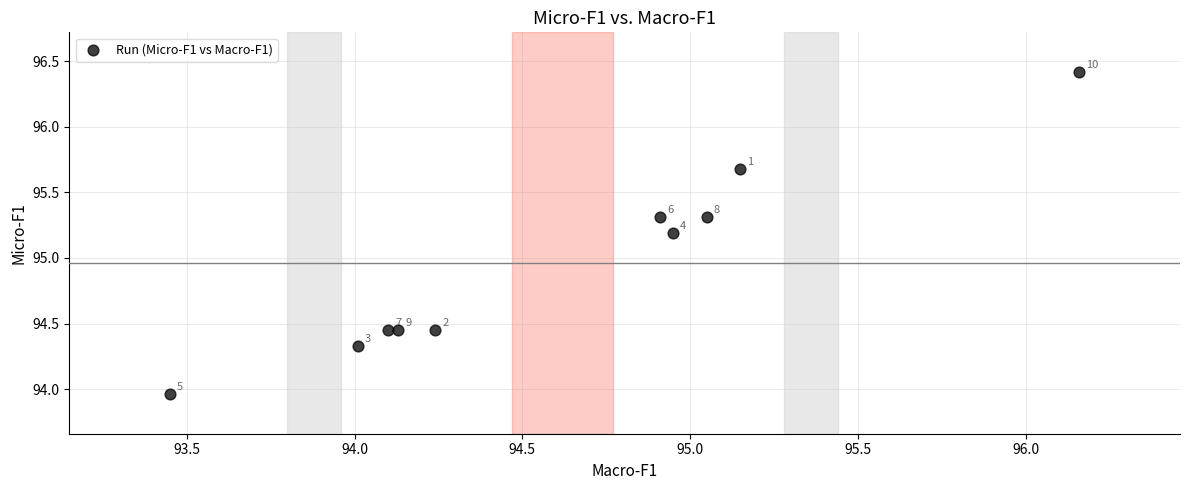

What Y value in the scatter plot is closest to 95?

95.2